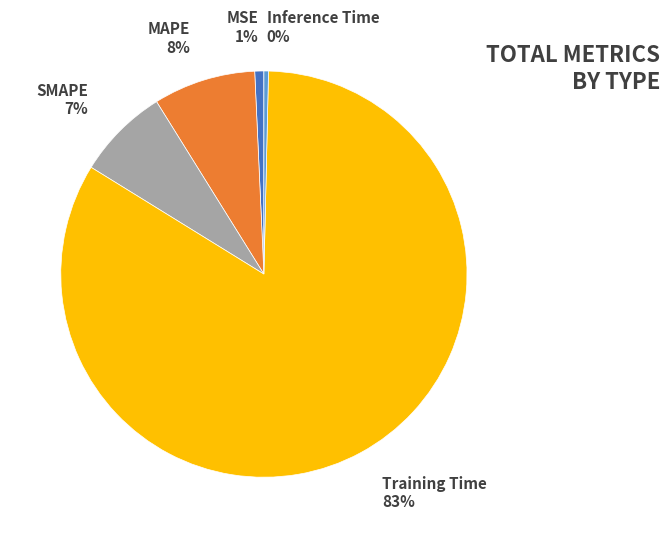

Combined, do MAPE and MSE account for over 50%?

No